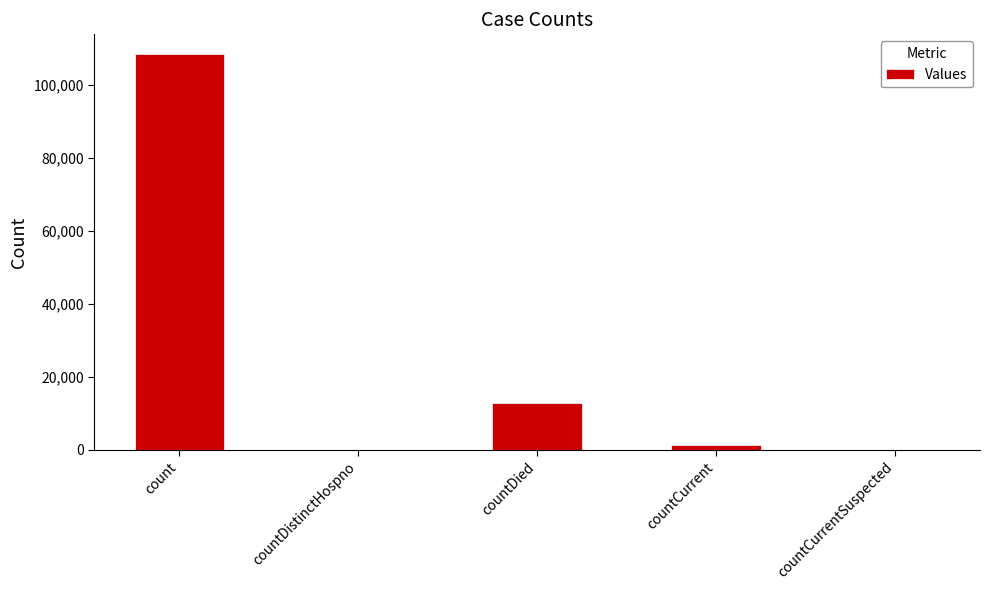

Between count and countDied, which is larger?

count